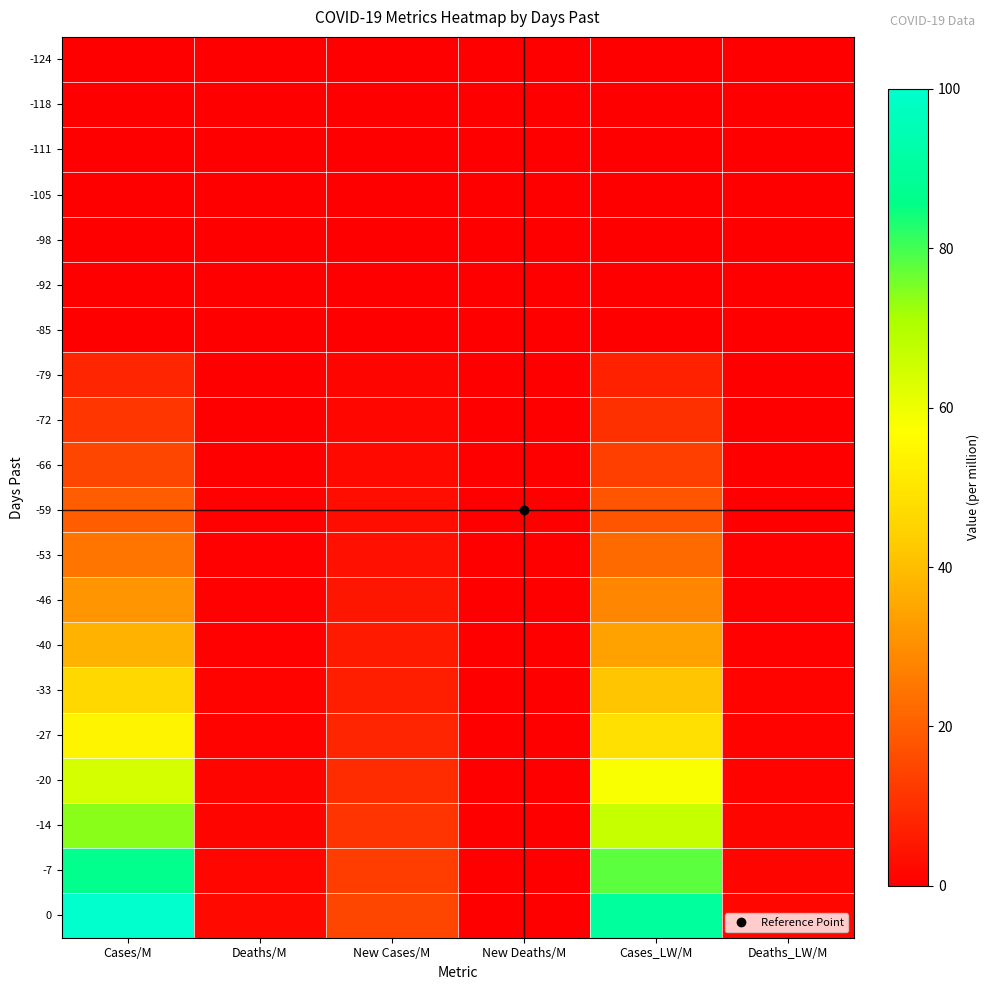

Reading right to left, what are all the values shown in this chart?

-124: Deaths_LW/M=0.0	Cases_LW/M=0.0	New Deaths/M=0.0	New Cases/M=0.0	Deaths/M=0.0	Cases/M=0.0
-118: Deaths_LW/M=0.0	Cases_LW/M=0.0	New Deaths/M=0.0	New Cases/M=0.0	Deaths/M=0.0	Cases/M=0.0
-111: Deaths_LW/M=0.0	Cases_LW/M=0.0	New Deaths/M=0.0	New Cases/M=0.0	Deaths/M=0.0	Cases/M=0.0
-105: Deaths_LW/M=0.0	Cases_LW/M=0.0	New Deaths/M=0.0	New Cases/M=0.0	Deaths/M=0.0	Cases/M=0.0
-98: Deaths_LW/M=0.0	Cases_LW/M=0.0	New Deaths/M=0.0	New Cases/M=0.0	Deaths/M=0.0	Cases/M=0.0
-92: Deaths_LW/M=0.0	Cases_LW/M=0.0	New Deaths/M=0.0	New Cases/M=0.0	Deaths/M=0.0	Cases/M=0.0
-85: Deaths_LW/M=0.0	Cases_LW/M=0.0	New Deaths/M=0.0	New Cases/M=0.0	Deaths/M=0.0	Cases/M=0.0
-79: Deaths_LW/M=0.1	Cases_LW/M=7.1	New Deaths/M=0.0	New Cases/M=1.2	Deaths/M=0.2	Cases/M=7.9
-72: Deaths_LW/M=0.2	Cases_LW/M=10.2	New Deaths/M=0.0	New Cases/M=1.7	Deaths/M=0.2	Cases/M=11.4
-66: Deaths_LW/M=0.3	Cases_LW/M=13.5	New Deaths/M=0.0	New Cases/M=2.2	Deaths/M=0.3	Cases/M=15.0
-59: Deaths_LW/M=0.4	Cases_LW/M=17.9	New Deaths/M=0.1	New Cases/M=3.0	Deaths/M=0.4	Cases/M=19.9
-53: Deaths_LW/M=0.5	Cases_LW/M=22.3	New Deaths/M=0.1	New Cases/M=3.7	Deaths/M=0.5	Cases/M=24.8
-46: Deaths_LW/M=0.6	Cases_LW/M=28.2	New Deaths/M=0.1	New Cases/M=4.7	Deaths/M=0.6	Cases/M=31.4
-40: Deaths_LW/M=0.7	Cases_LW/M=34.0	New Deaths/M=0.1	New Cases/M=5.7	Deaths/M=0.8	Cases/M=37.8
-33: Deaths_LW/M=0.8	Cases_LW/M=41.5	New Deaths/M=0.1	New Cases/M=6.9	Deaths/M=0.9	Cases/M=46.1
-27: Deaths_LW/M=1.0	Cases_LW/M=48.7	New Deaths/M=0.2	New Cases/M=8.1	Deaths/M=1.1	Cases/M=54.1
-20: Deaths_LW/M=1.2	Cases_LW/M=58.0	New Deaths/M=0.2	New Cases/M=9.7	Deaths/M=1.3	Cases/M=64.4
-14: Deaths_LW/M=1.3	Cases_LW/M=66.7	New Deaths/M=0.2	New Cases/M=11.1	Deaths/M=1.5	Cases/M=74.1
-7: Deaths_LW/M=1.6	Cases_LW/M=77.8	New Deaths/M=0.3	New Cases/M=13.0	Deaths/M=1.7	Cases/M=86.5
0: Deaths_LW/M=1.8	Cases_LW/M=90.0	New Deaths/M=0.3	New Cases/M=15.0	Deaths/M=2.0	Cases/M=100.0